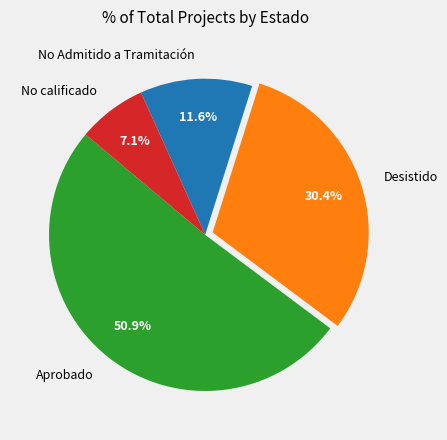

How many segments does this pie chart have?

4